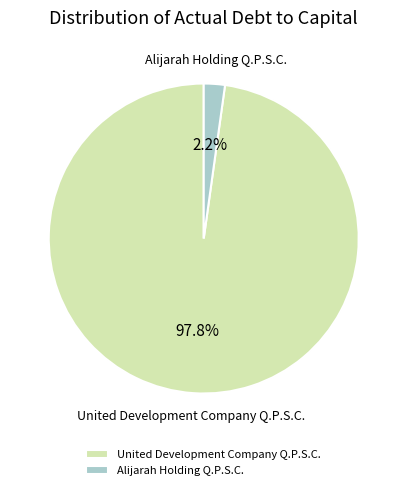

What percentage do United Development Company Q.P.S.C. and Alijarah Holding Q.P.S.C. together represent?

100.0%